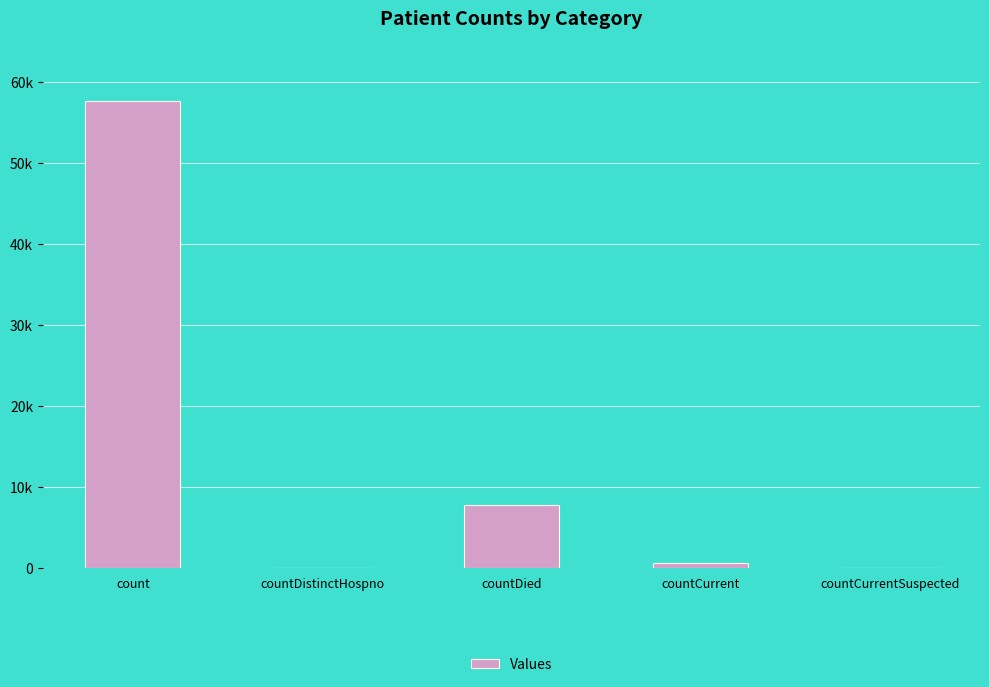

Reading left to right, list all the values displayed in this chart.

count=57601	countDistinctHospno=0	countDied=7754	countCurrent=579	countCurrentSuspected=0